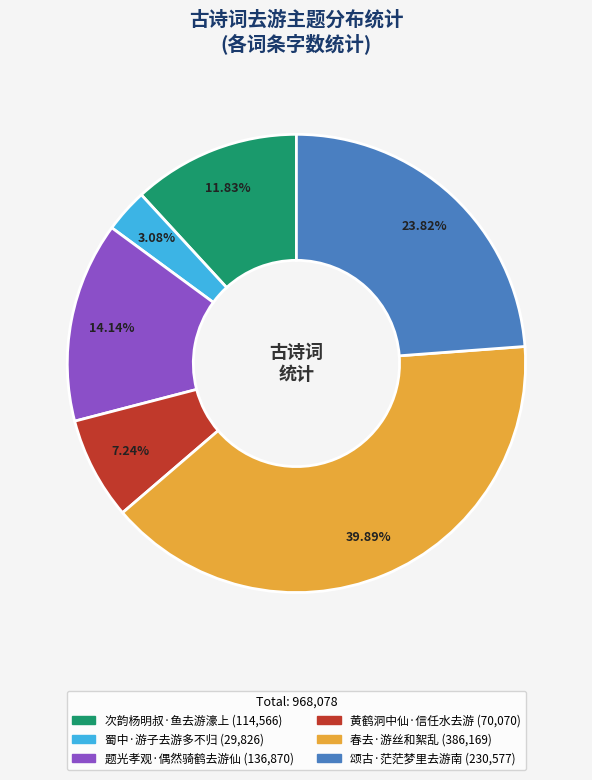

Rank the categories by value from lowest to highest.

蜀中·游子去游多不归, 黄鹤洞中仙·信任水去游, 次韵杨明叔·鱼去游濠上, 题光孝观·偶然骑鹤去游仙, 颂古·茫茫梦里去游南, 春去·游丝和絮乱